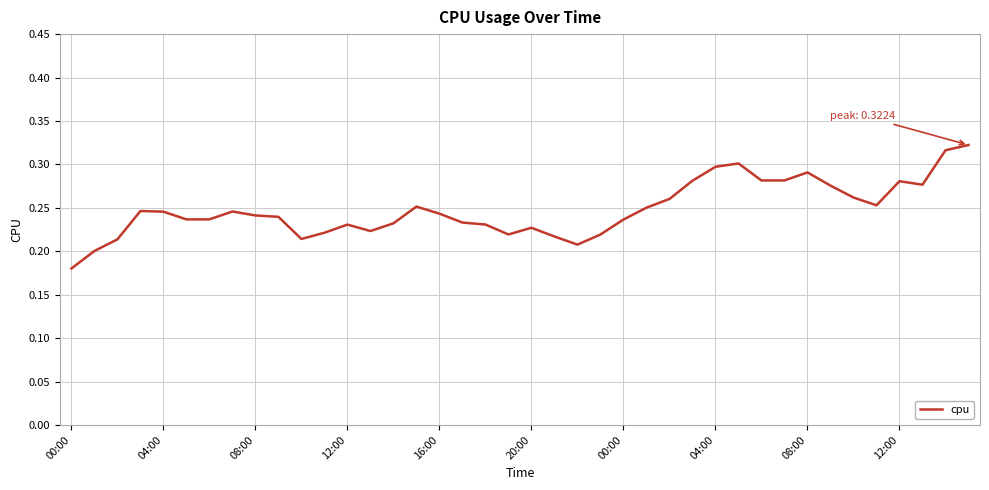

What is the value of the 16th point from the left?

0.3